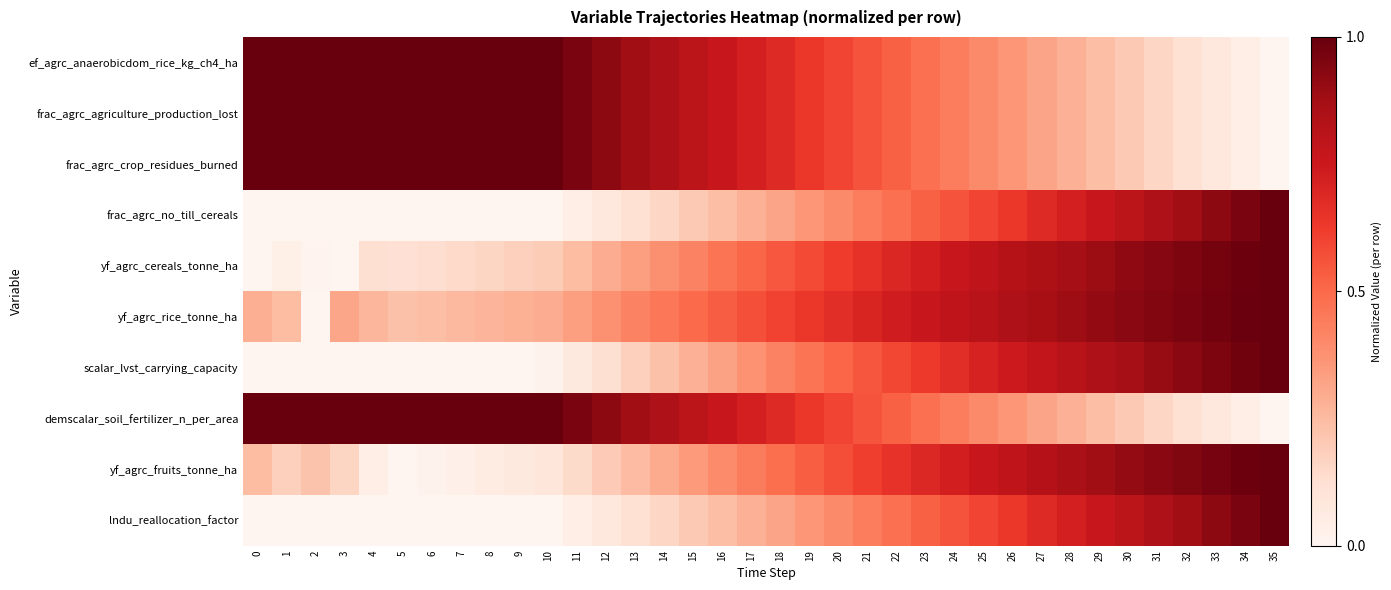

List the series in order of their peak value, highest first.

ef_agrc_anaerobicdom_rice_kg_ch4_ha, frac_agrc_agriculture_production_lost, frac_agrc_crop_residues_burned, frac_agrc_no_till_cereals, yf_agrc_cereals_tonne_ha, yf_agrc_rice_tonne_ha, scalar_lvst_carrying_capacity, demscalar_soil_fertilizer_n_per_area, yf_agrc_fruits_tonne_ha, lndu_reallocation_factor